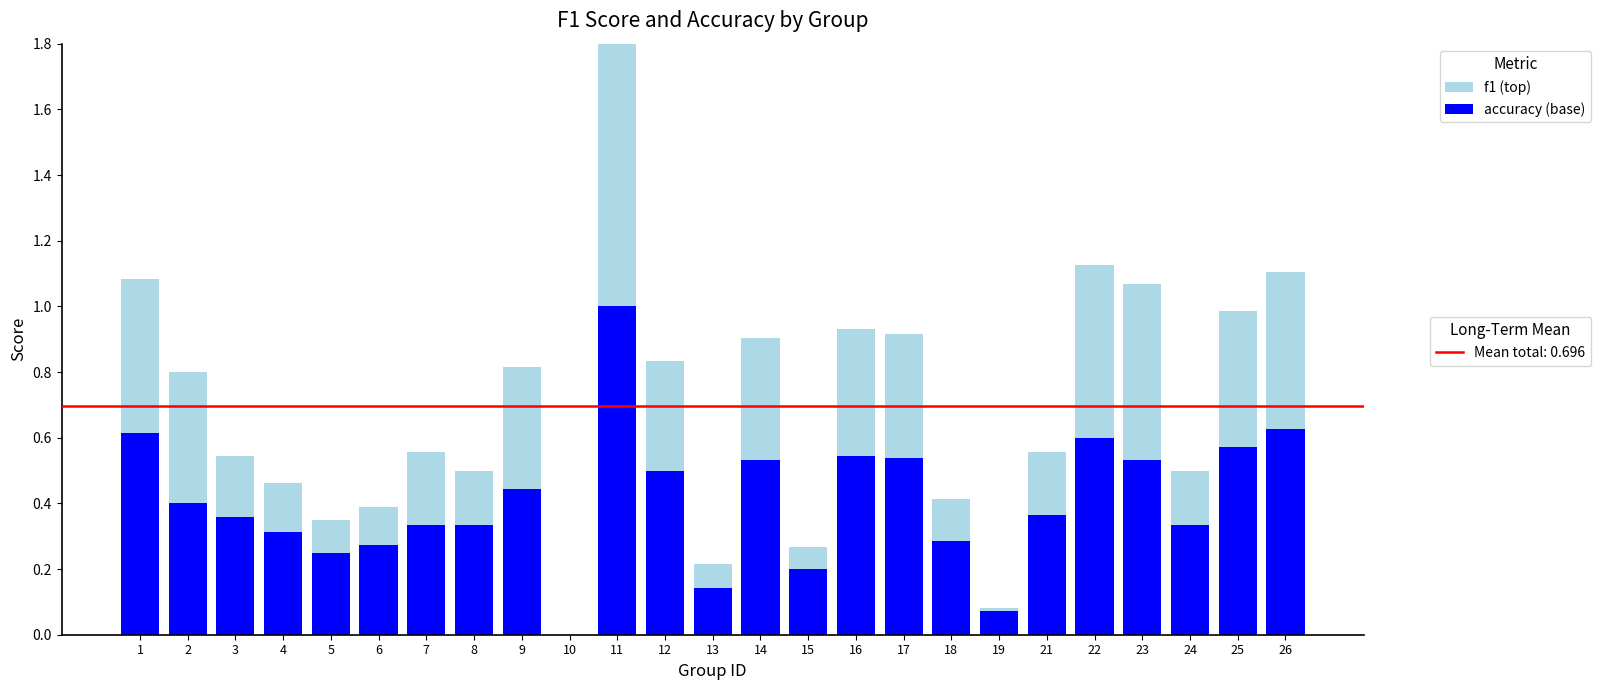

What is the sum of the f1 values at 1 and 16?

0.9